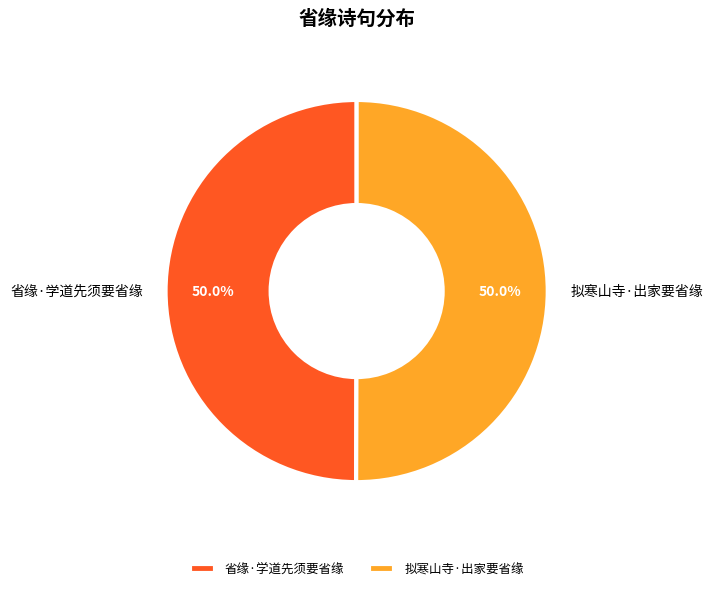

What is the total percentage of 省缘·学道先须要省缘 and 拟寒山寺·出家要省缘?

100.0%